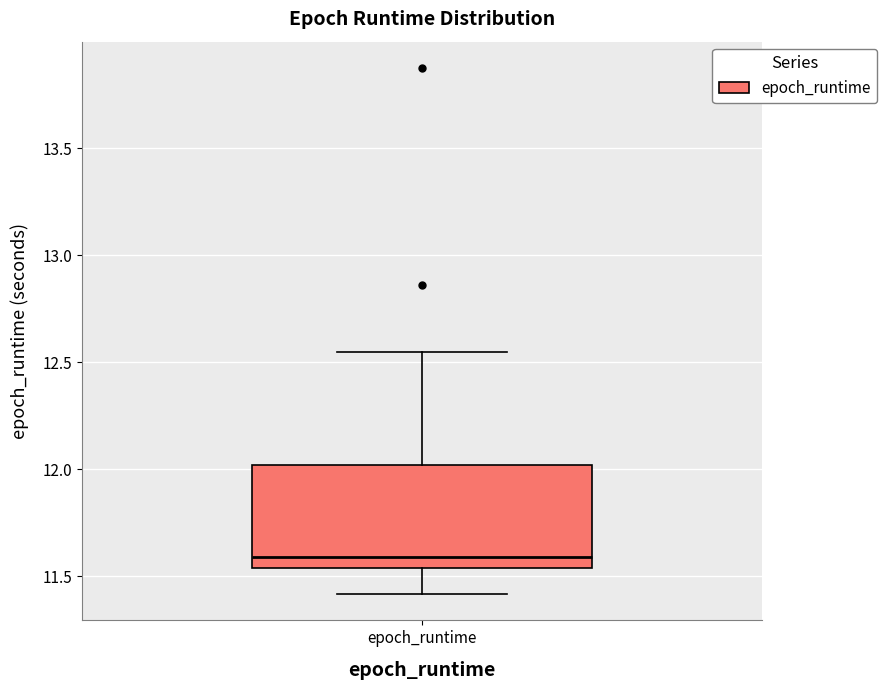

Where is the upper edge of the box for epoch_runtime on the y-axis? The values are not printed on the chart, so give them approximately, as read against the axis.

12.00